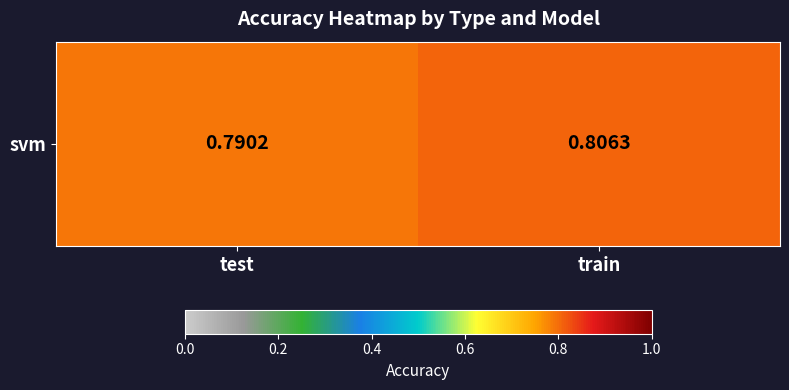

What is the minimum value shown in the chart?

0.8